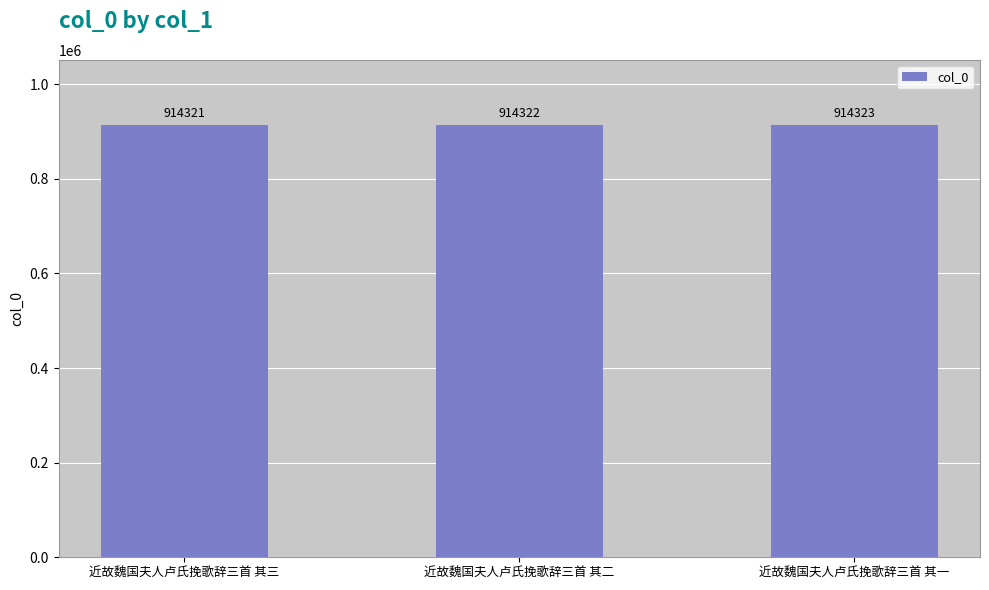

True or false: the data shows 431032 at 近故魏国夫人卢氏挽歌辞三首 其二.

False